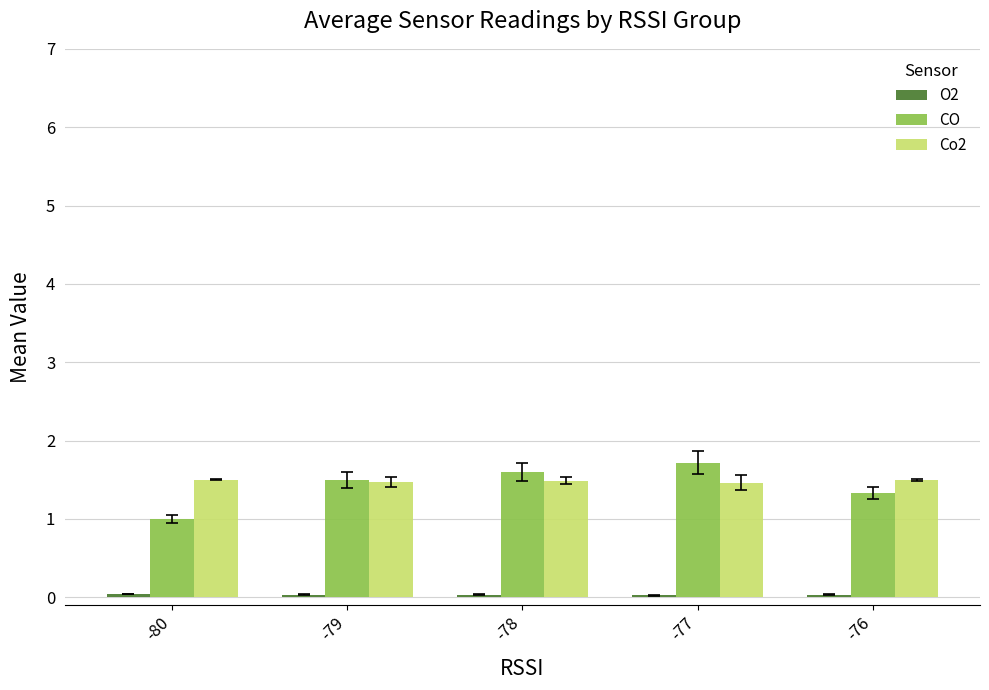

Is it true that Co2 equals 1.5 at -77?

True